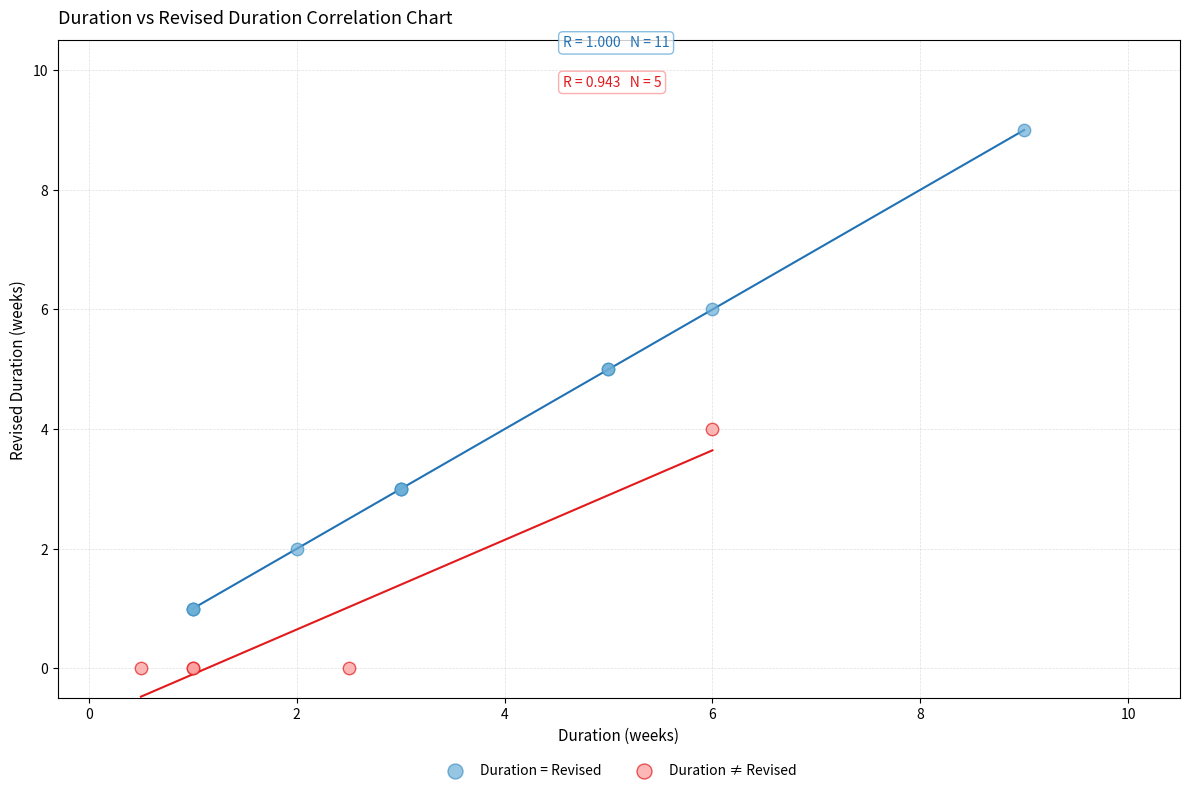

Which series has the largest Y range (max minus min)?

Duration = Revised